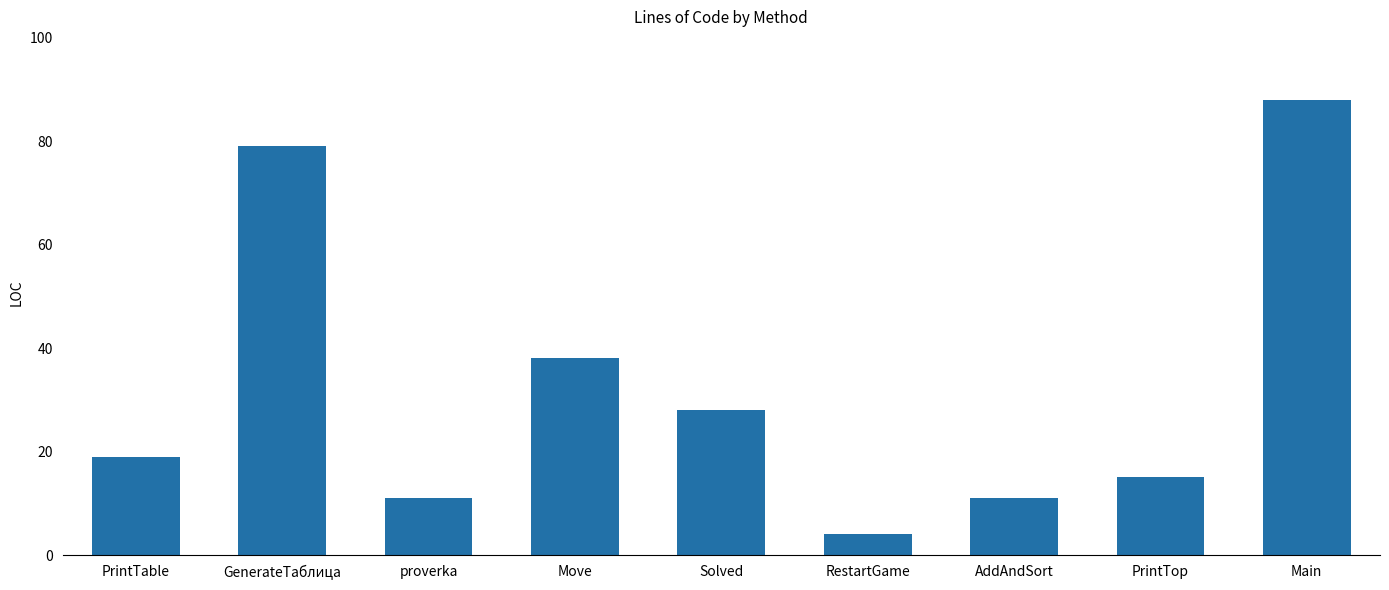

What is the difference between the values at proverka and Move?

27